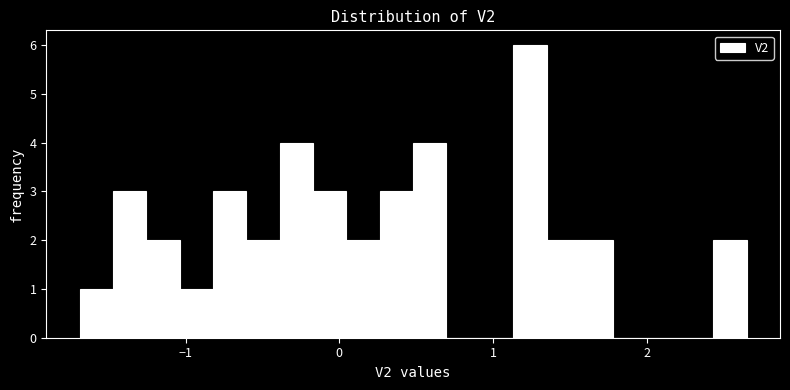

Read against the x-axis, roughly where is the centre of the tallest bar?

1.2